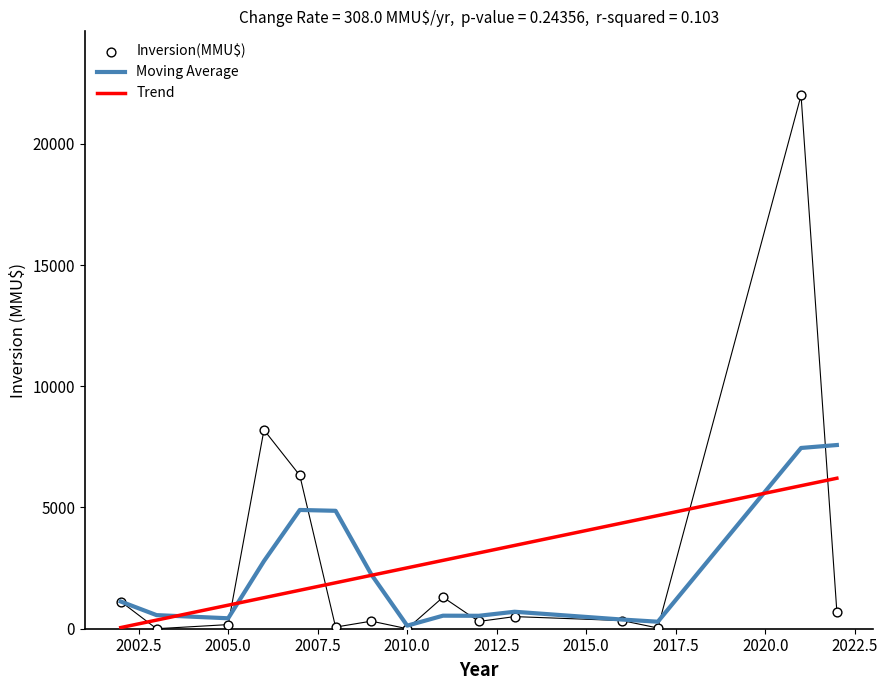

What is the highest value of the Moving Average series?

7576.7